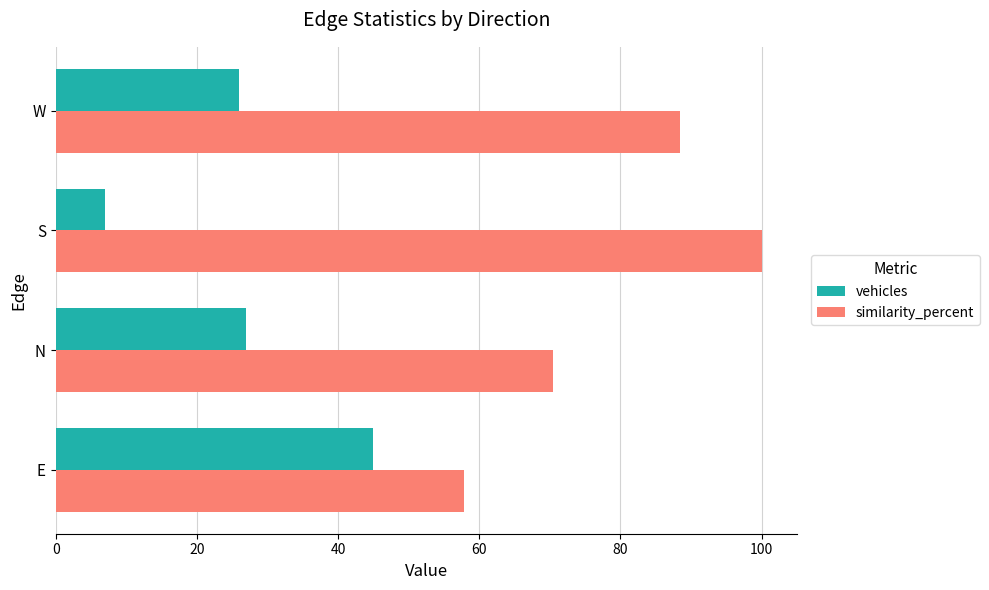

The similarity_percent series shows 87.3 at E. True or false?

False